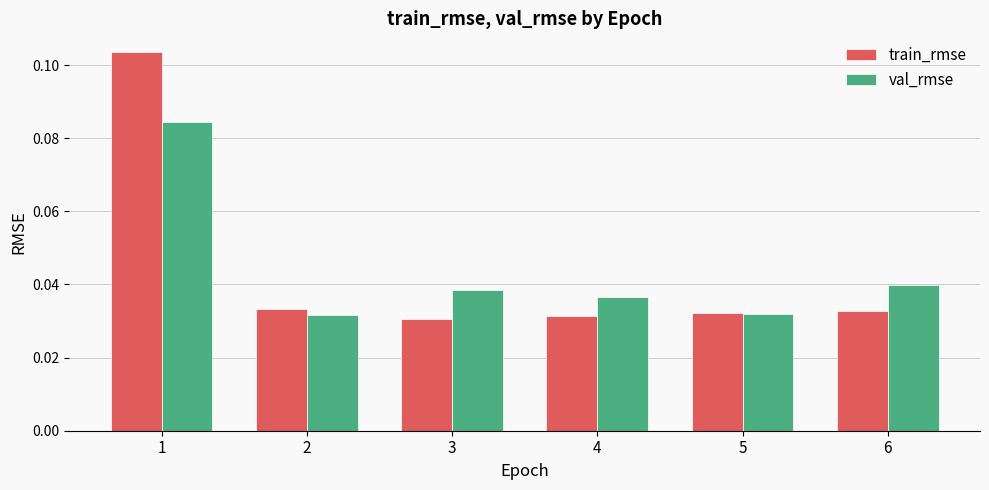

The value of train_rmse at 2 is 0.1. True or false?

False